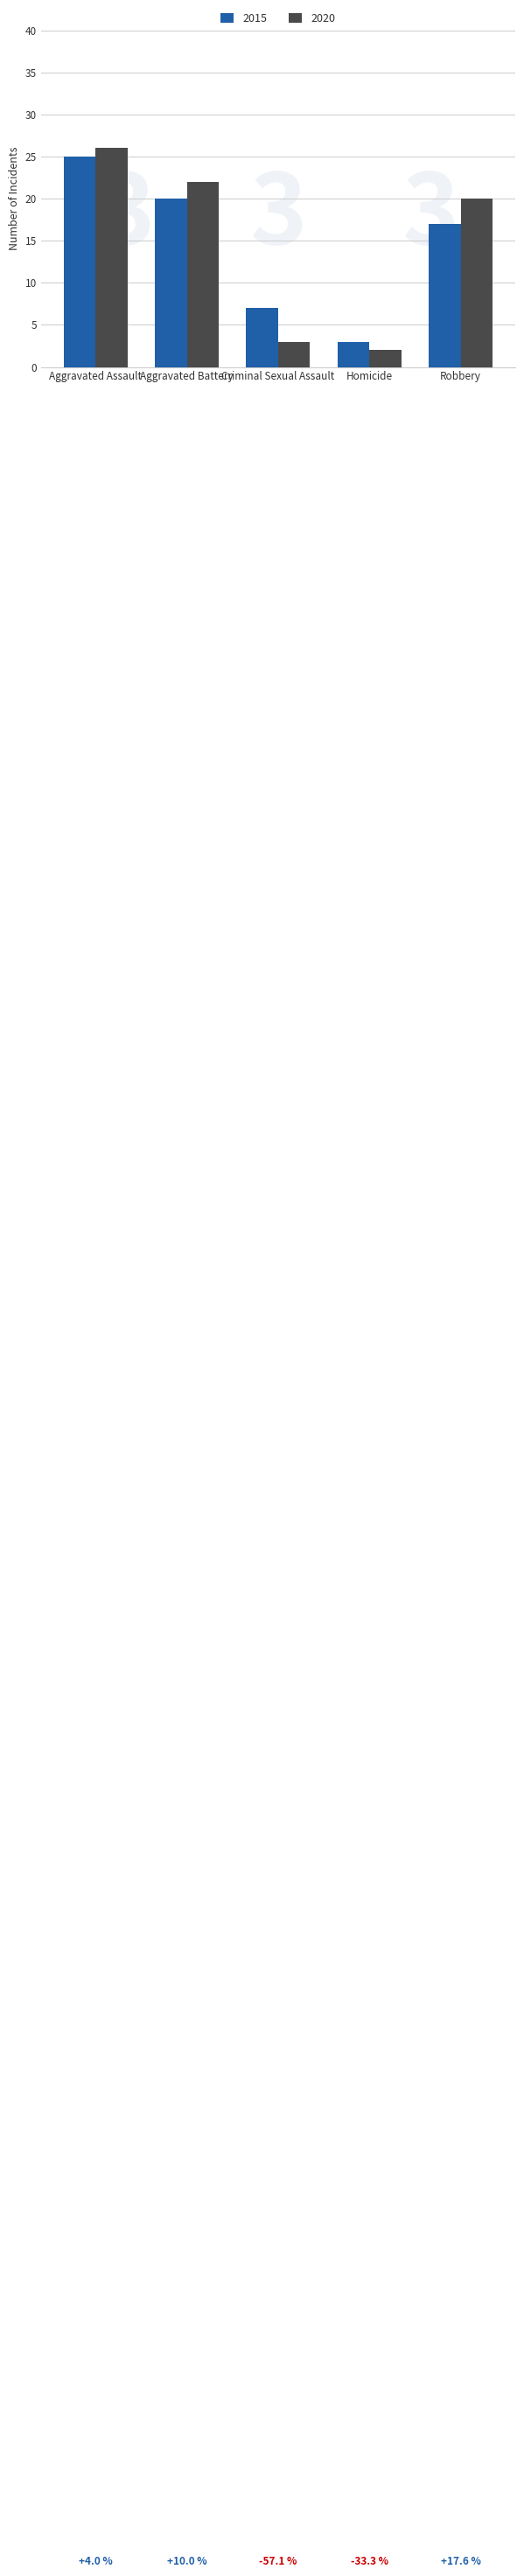

Reading left to right, what are all the values shown in this chart?

2015: 25	20	7	3	17
2020: 26	22	3	2	20